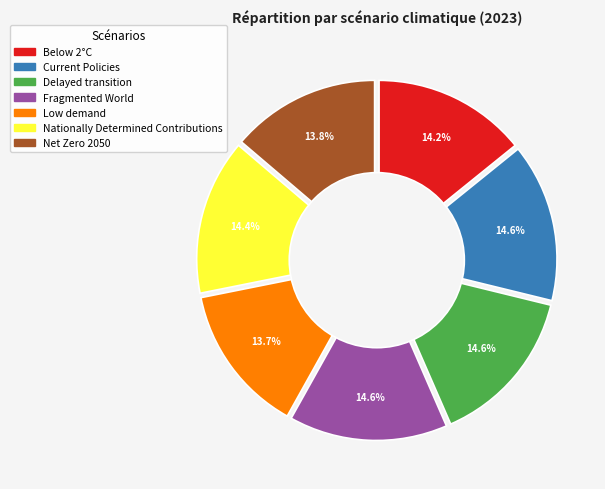

What portion of the pie excludes Below 2°C?

85.8%